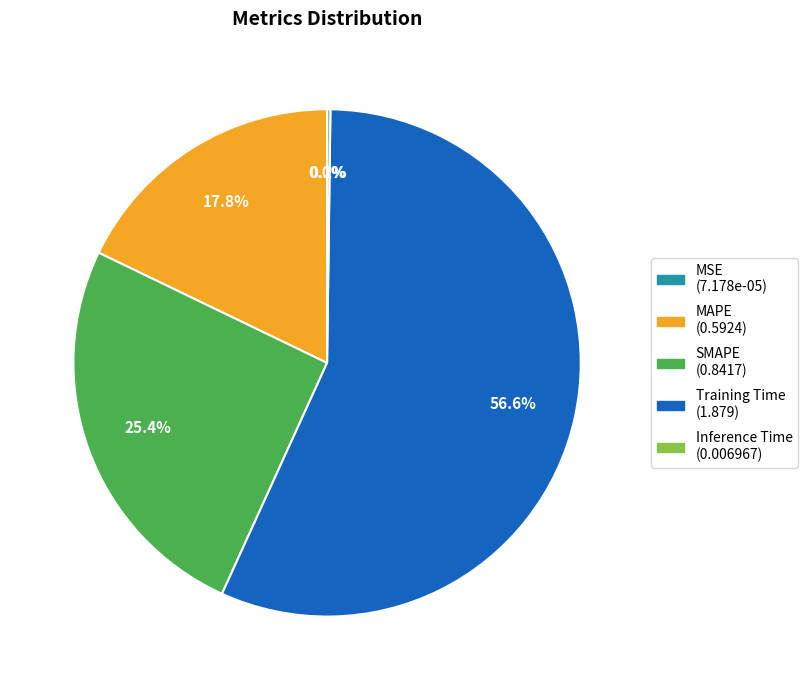

To the nearest percent, what is the average slice percentage?

20%